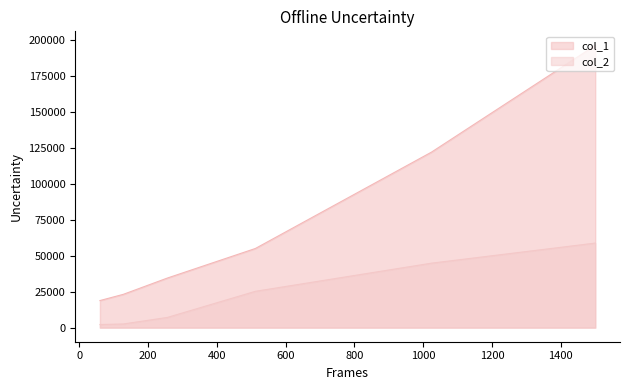

What is the smallest value displayed?

2149.4